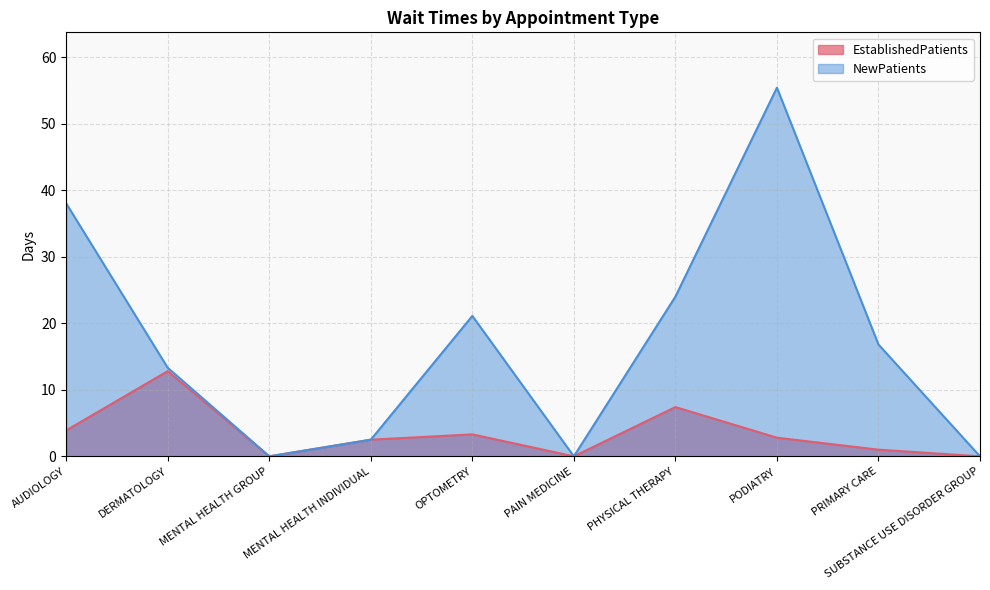

Reading left to right, transcribe all the data shown in this chart.

AUDIOLOGY=3.9	DERMATOLOGY=12.8	MENTAL HEALTH GROUP=0.0	MENTAL HEALTH INDIVIDUAL=2.5	OPTOMETRY=3.3	PAIN MEDICINE=0.0	PHYSICAL THERAPY=7.4	PODIATRY=2.8	PRIMARY CARE=1.0	SUBSTANCE USE DISORDER GROUP=0.0